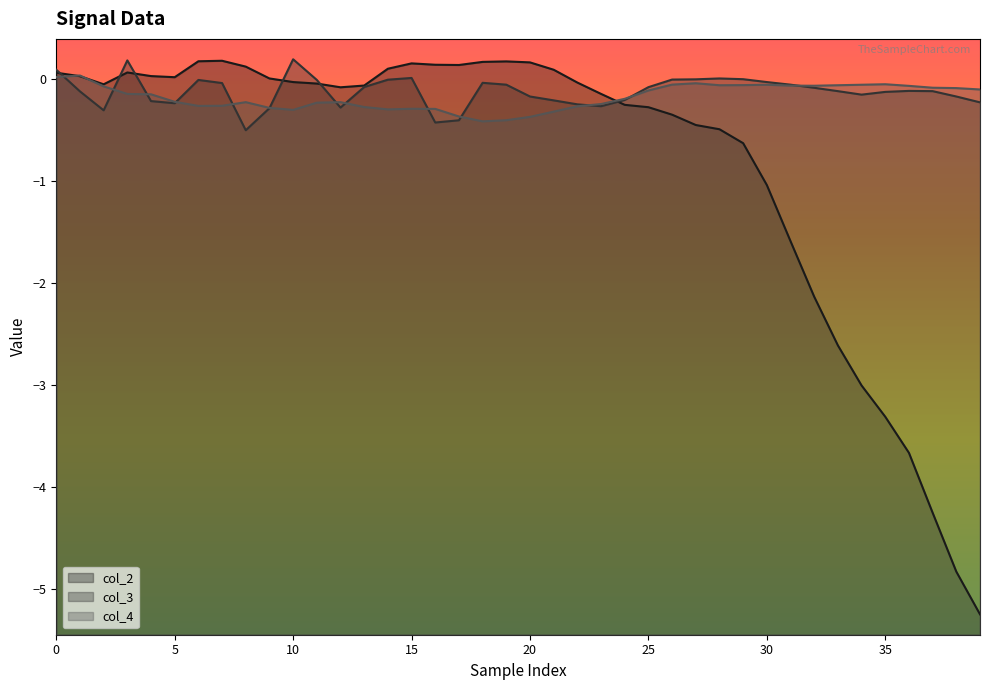

How many lines are shown in the chart?

3